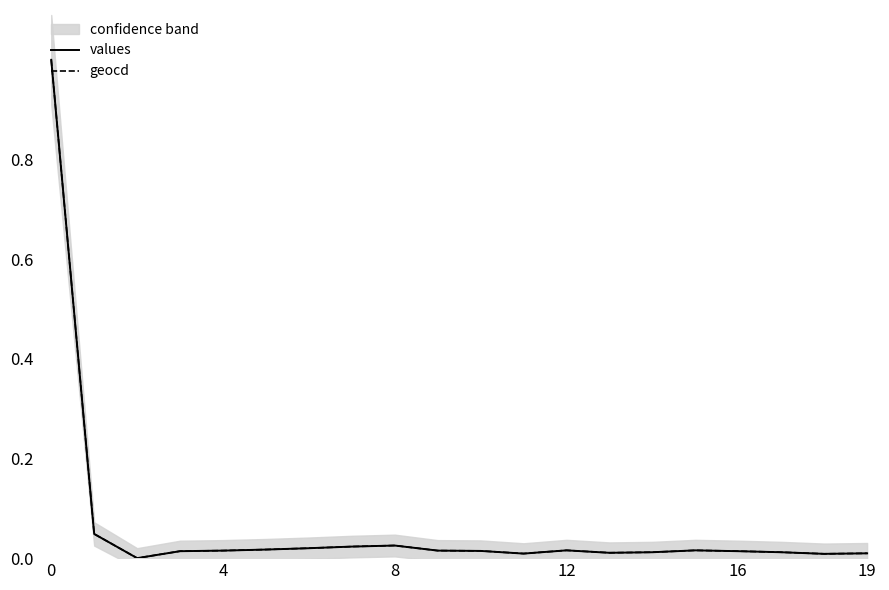

True or false: geocd and values cross at least once.

False